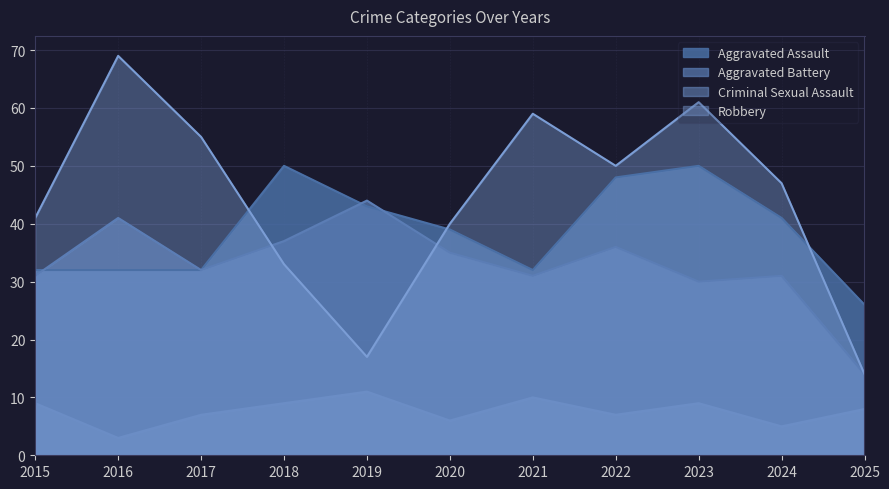

Rank the series by their average value, from highest to lowest.

Robbery, Aggravated Assault, Aggravated Battery, Criminal Sexual Assault